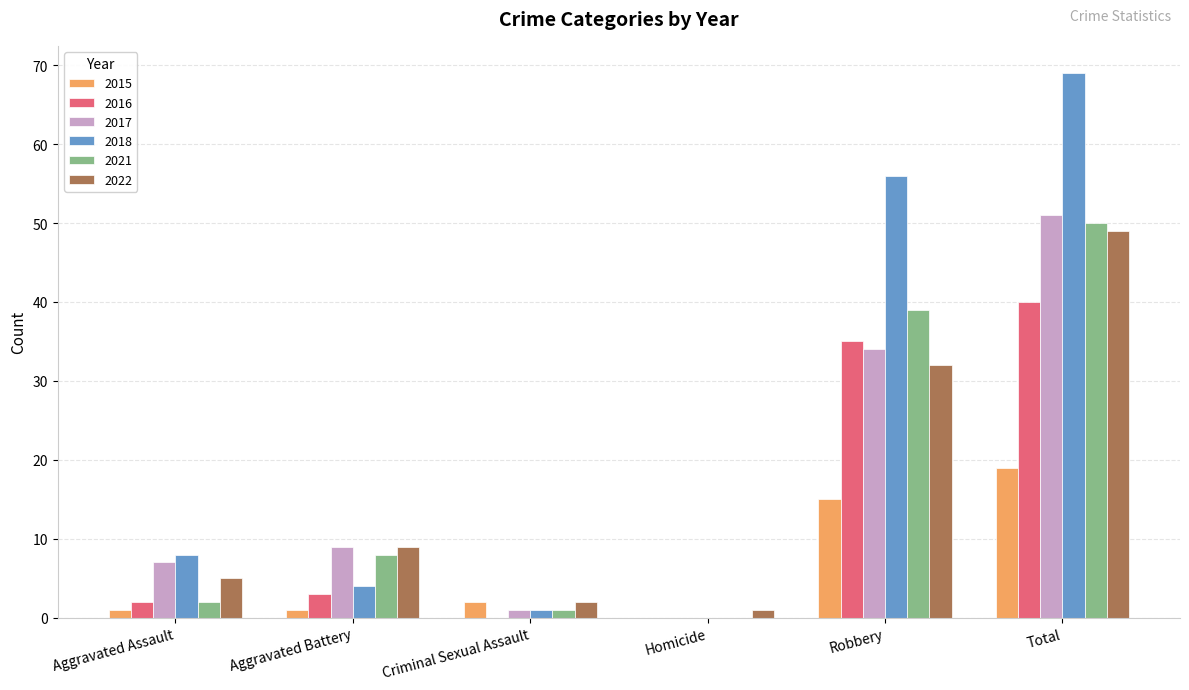

Which category has the highest value across all series?

Total